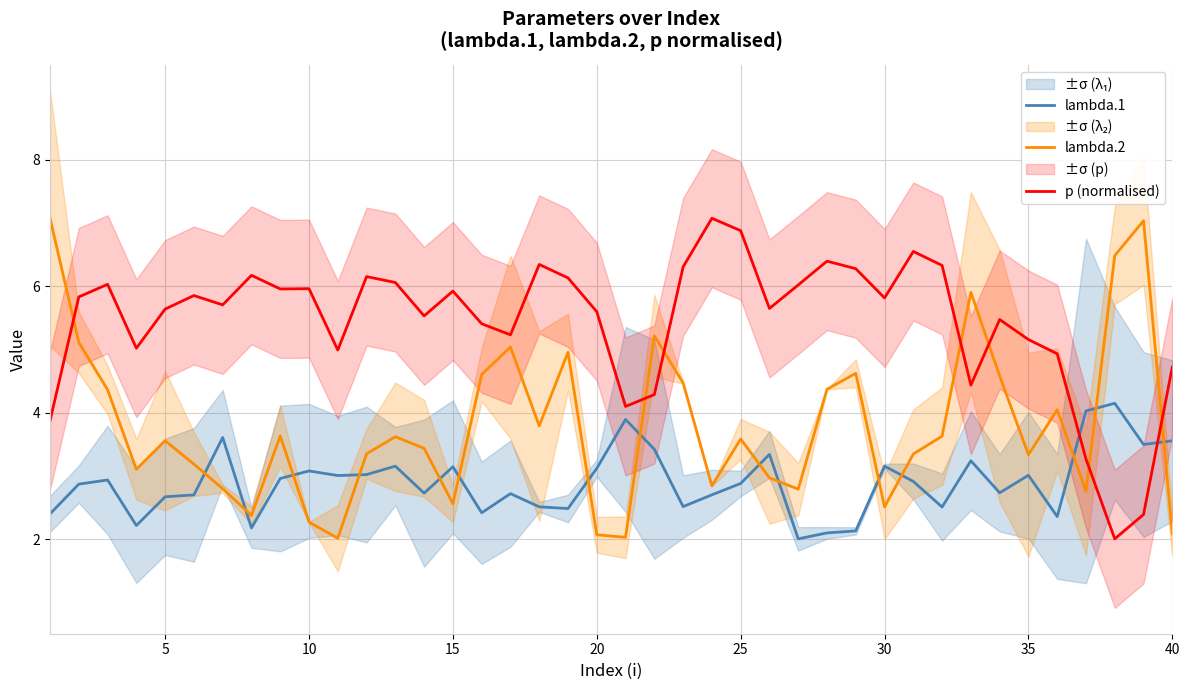

What is the minimum value for p (normalised)?

2.0